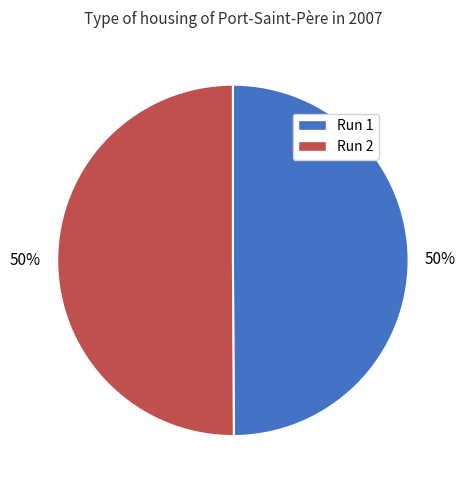

How many slices are in this pie chart?

2